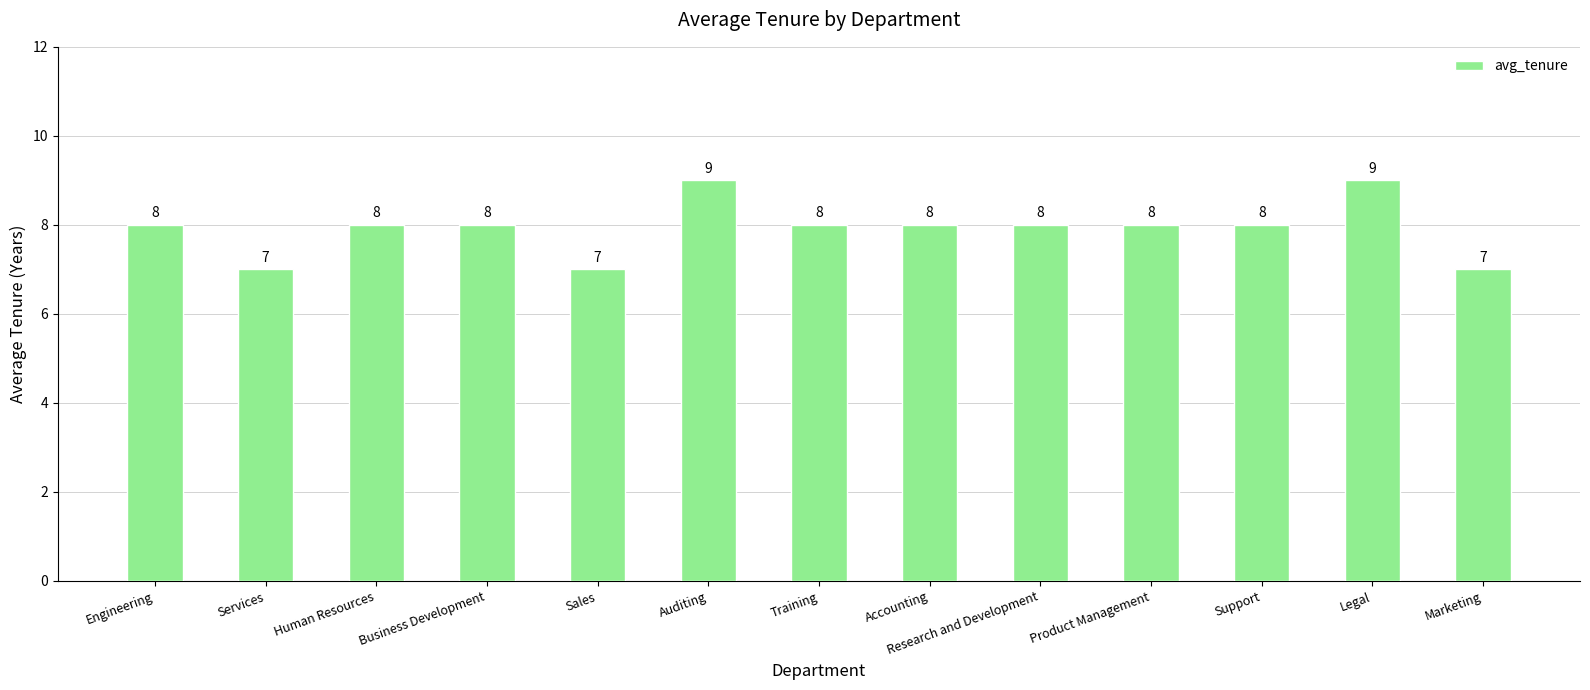

Does the chart contain any negative values?

No